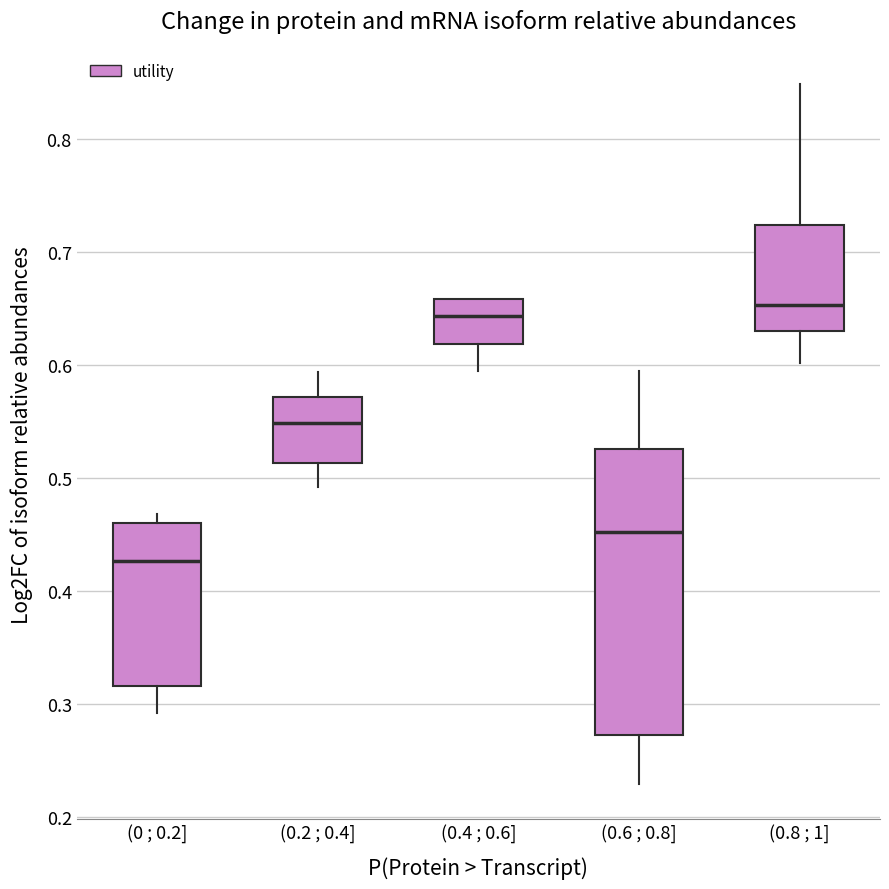

Which box has the lowest median line?

(0 ; 0.2]